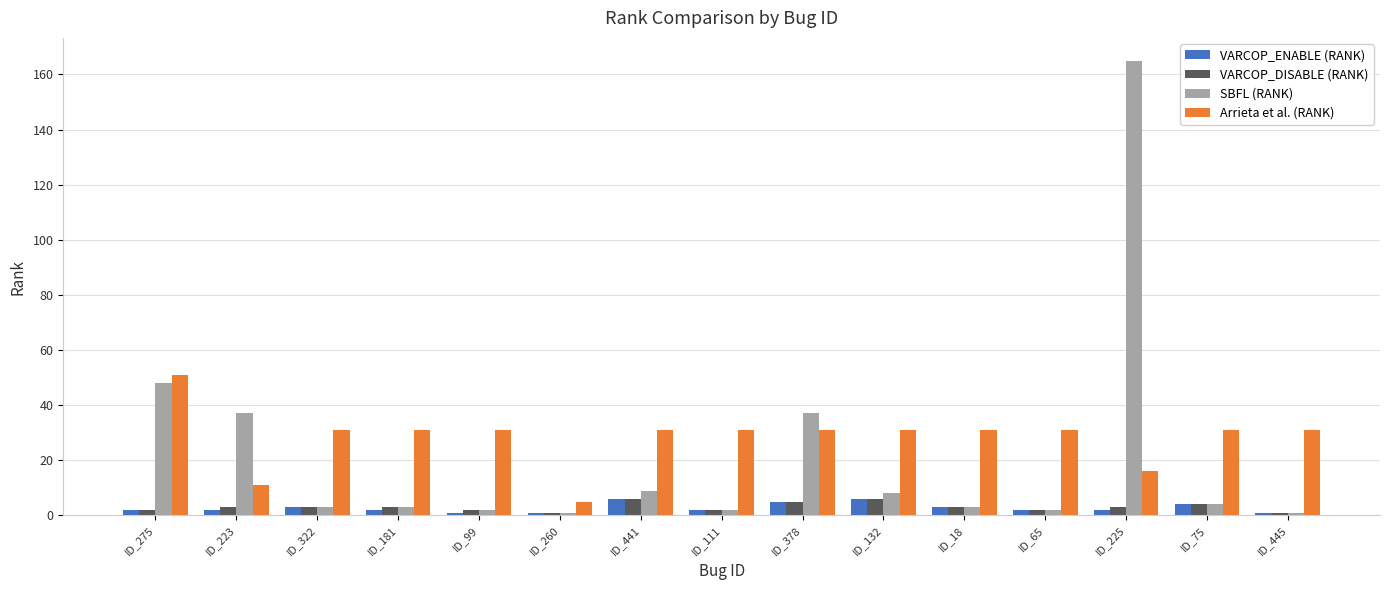

Reading left to right, transcribe all the data shown in this chart.

VARCOP_ENABLE (RANK): ID_275=2	ID_223=2	ID_322=3	ID_181=2	ID_99=1	ID_260=1	ID_441=6	ID_111=2	ID_378=5	ID_132=6	ID_18=3	ID_65=2	ID_225=2	ID_75=4	ID_445=1
VARCOP_DISABLE (RANK): ID_275=2	ID_223=3	ID_322=3	ID_181=3	ID_99=2	ID_260=1	ID_441=6	ID_111=2	ID_378=5	ID_132=6	ID_18=3	ID_65=2	ID_225=3	ID_75=4	ID_445=1
SBFL (RANK): ID_275=48	ID_223=37	ID_322=3	ID_181=3	ID_99=2	ID_260=1	ID_441=9	ID_111=2	ID_378=37	ID_132=8	ID_18=3	ID_65=2	ID_225=165	ID_75=4	ID_445=1
Arrieta et al. (RANK): ID_275=51	ID_223=11	ID_322=31	ID_181=31	ID_99=31	ID_260=5	ID_441=31	ID_111=31	ID_378=31	ID_132=31	ID_18=31	ID_65=31	ID_225=16	ID_75=31	ID_445=31